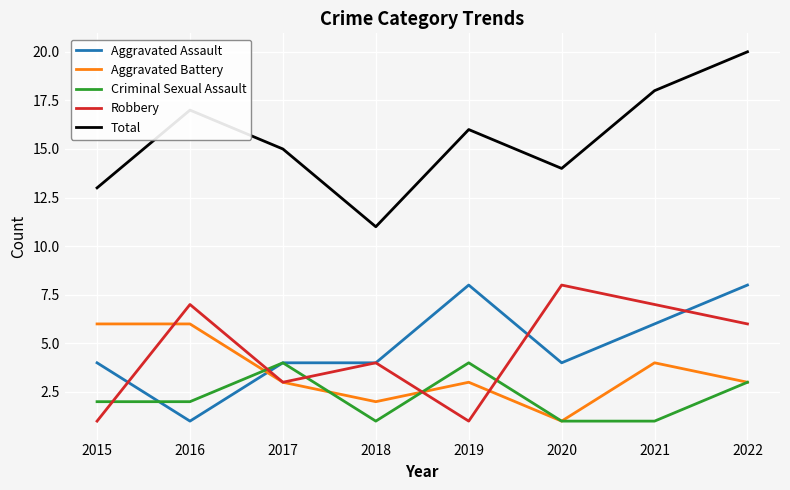

What is the sum of all Aggravated Assault values?

39